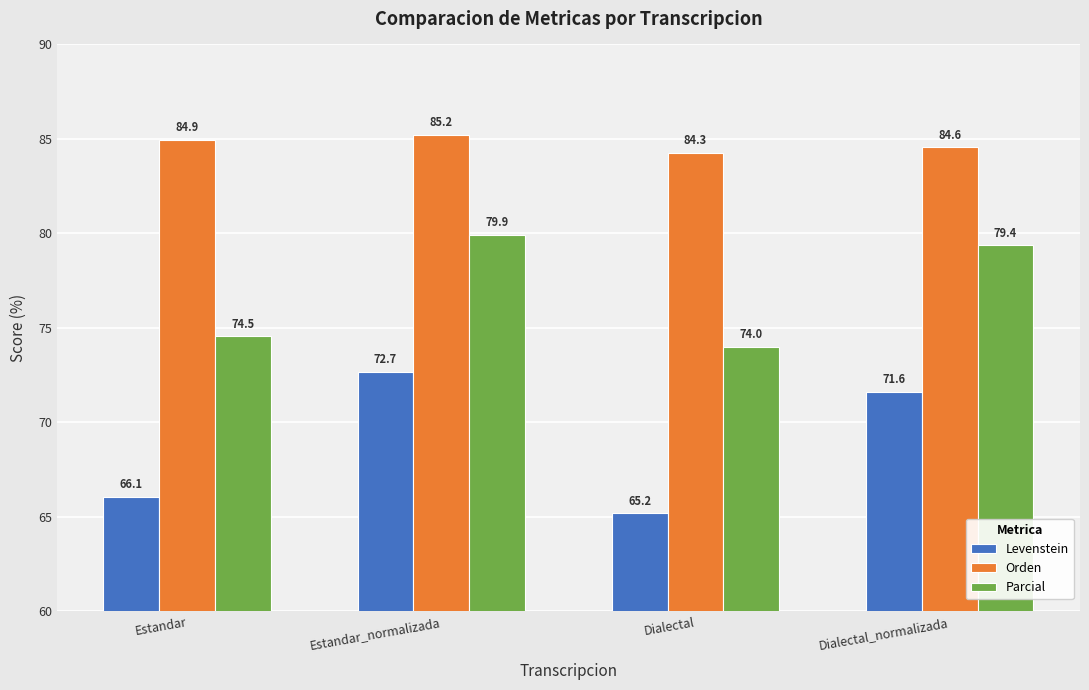

How many bars are there in each group?

3